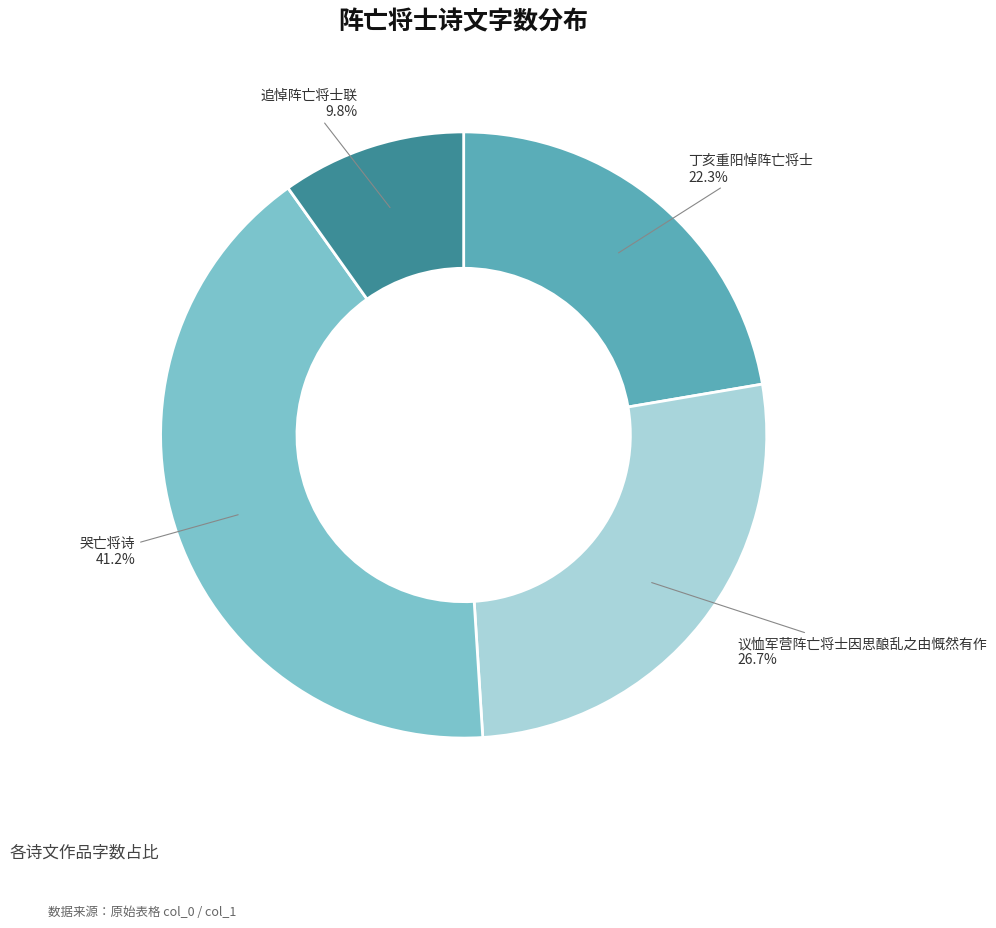

Rank the categories by value from lowest to highest.

追悼阵亡将士联, 丁亥重阳悼阵亡将士, 议恤军营阵亡将士因思酿乱之由慨然有作, 哭亡将诗